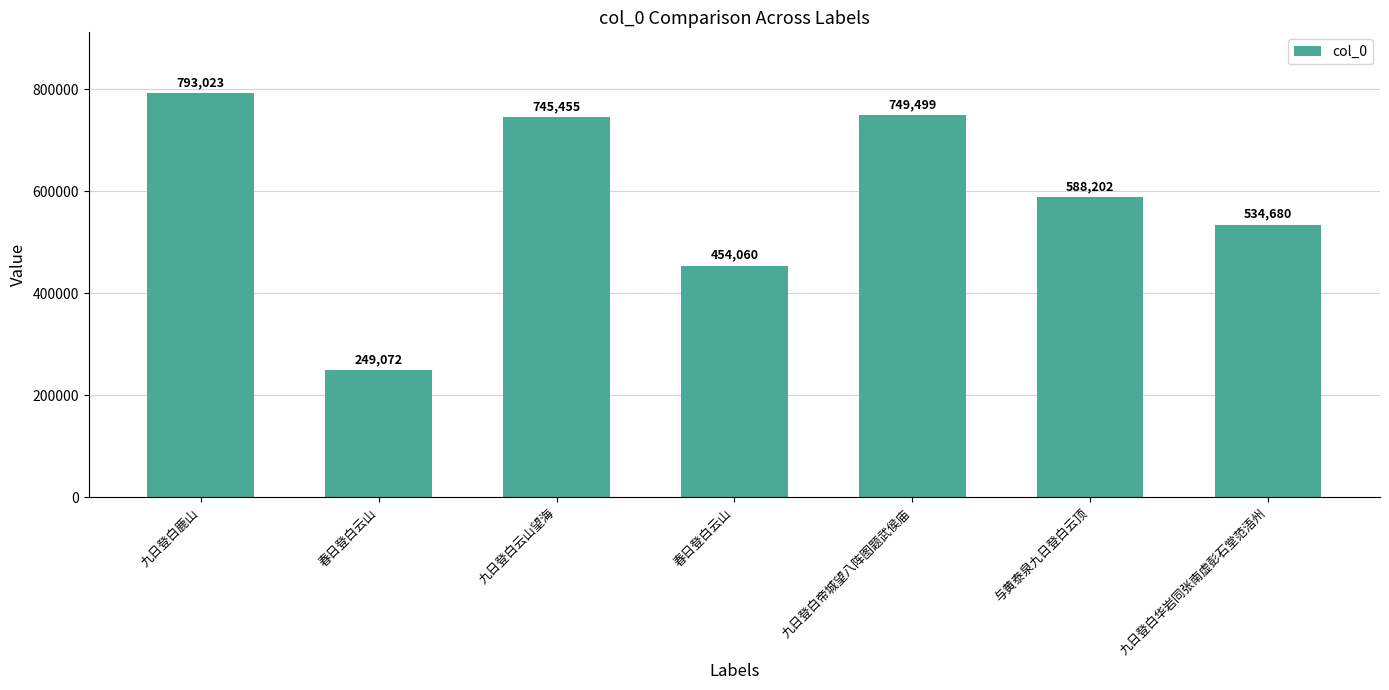

Are the bars horizontal?

No